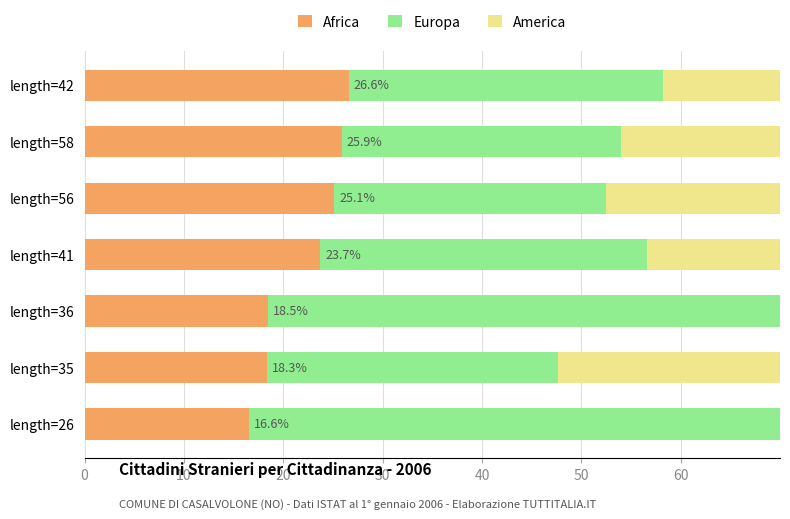

The value of Europa at length=35 is 16.8. True or false?

False